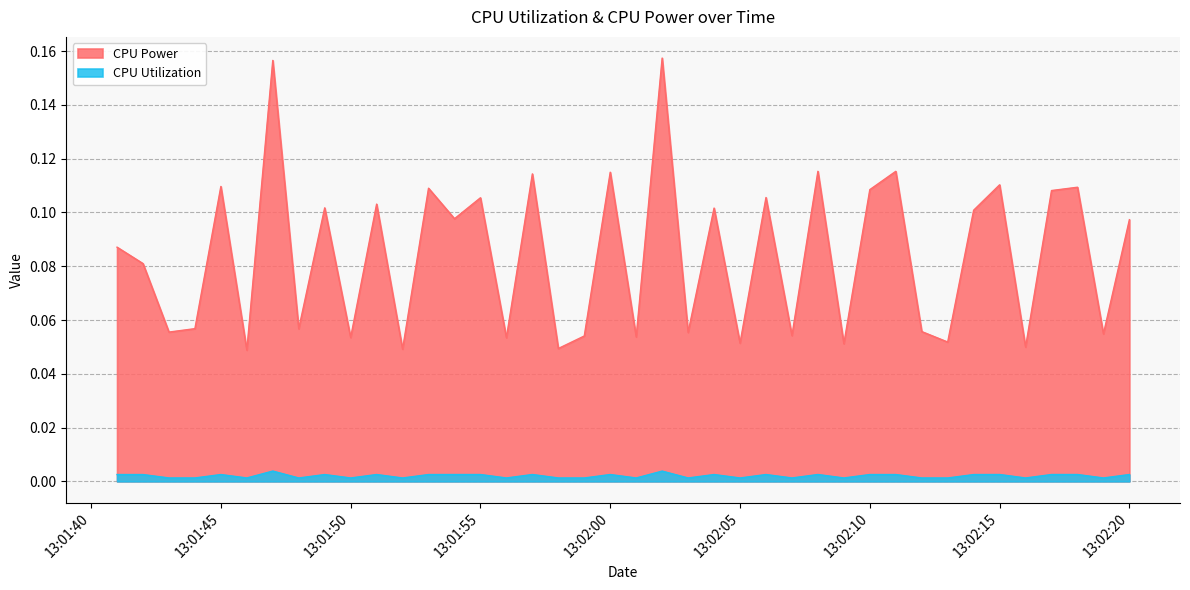

Where is CPU Utilization nearest to the value 0?

2025-03-23 13:01:48